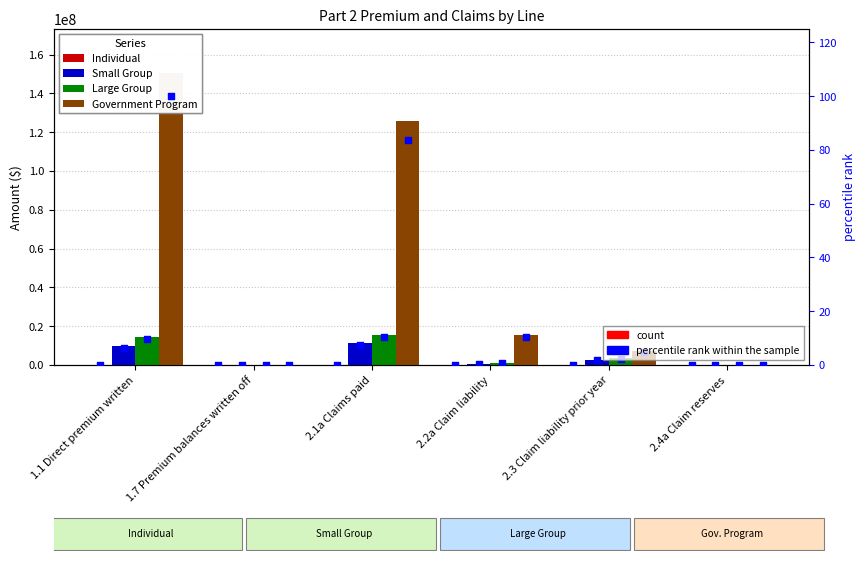

Which series has the largest total across all categories?

Government Program